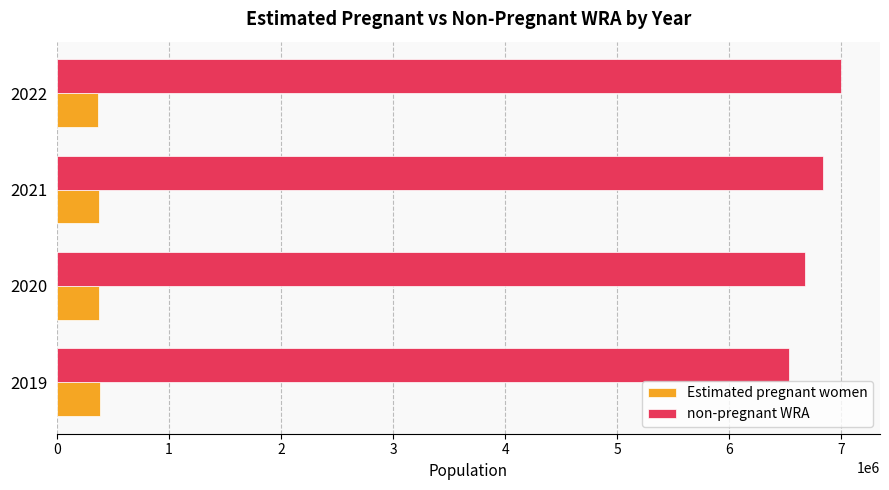

What are all the series names shown in the legend?

Estimated pregnant women, non-pregnant WRA